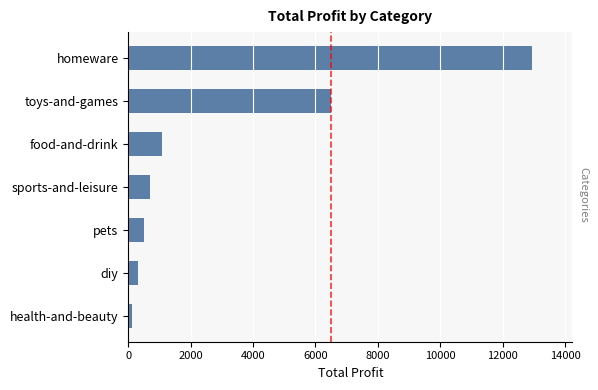

Approximately how many times larger is the value at pets compared to sports-and-leisure?

0.7